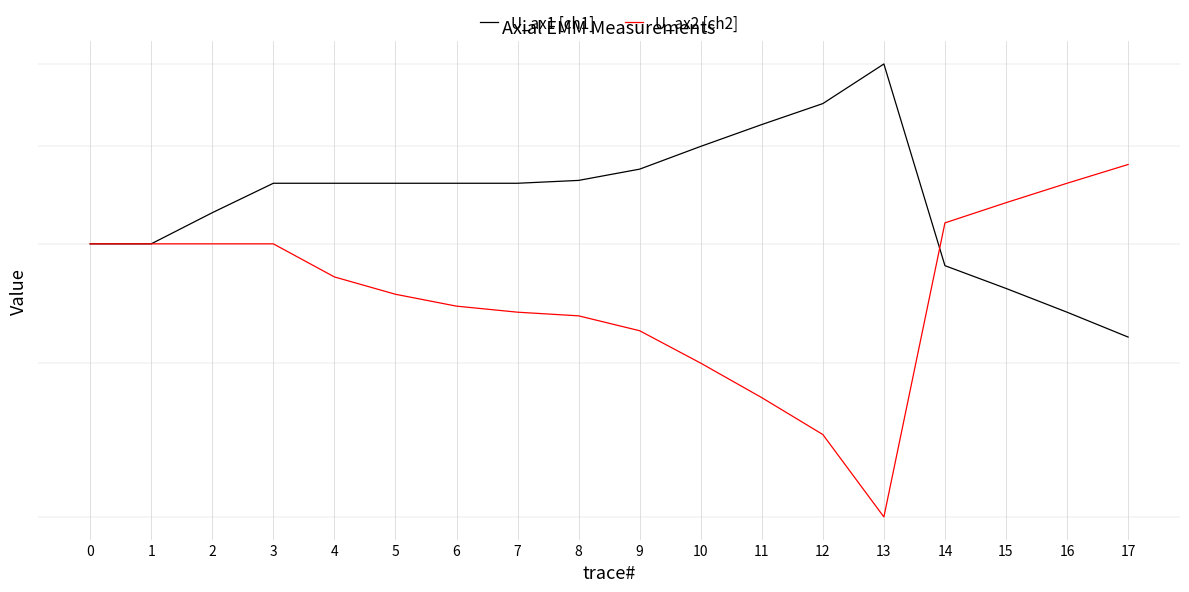

Which has a higher value, 12 or 0?

12